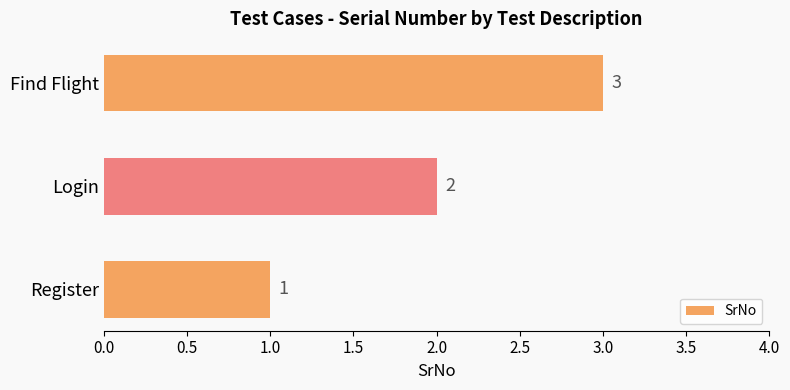

True or false: the data shows 3 at Find Flight.

True